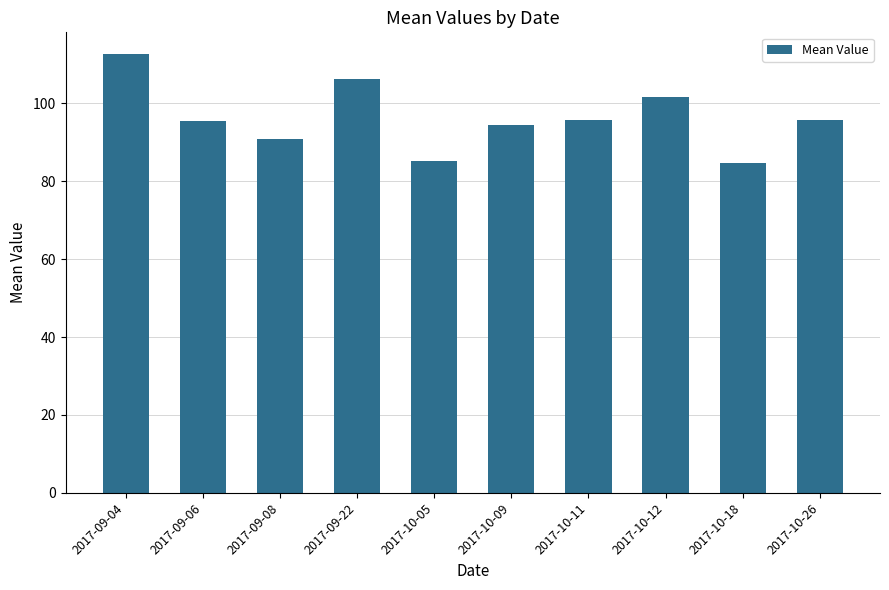

Between 2017-09-22 and 2017-10-12, which is larger?

2017-09-22